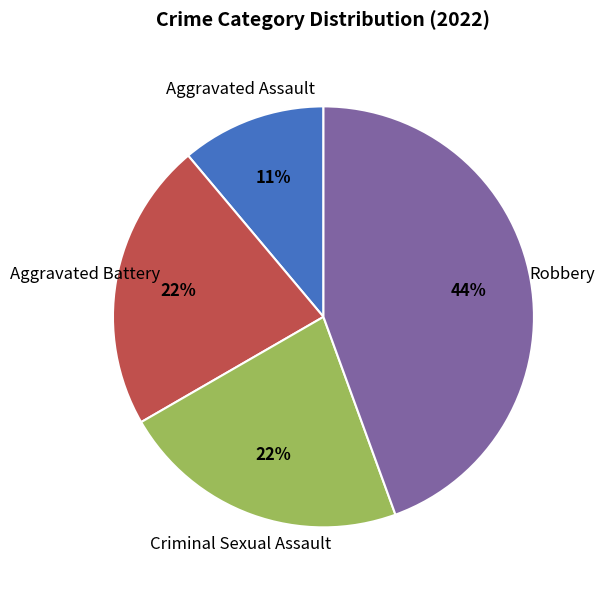

Does any single category account for the majority?

No